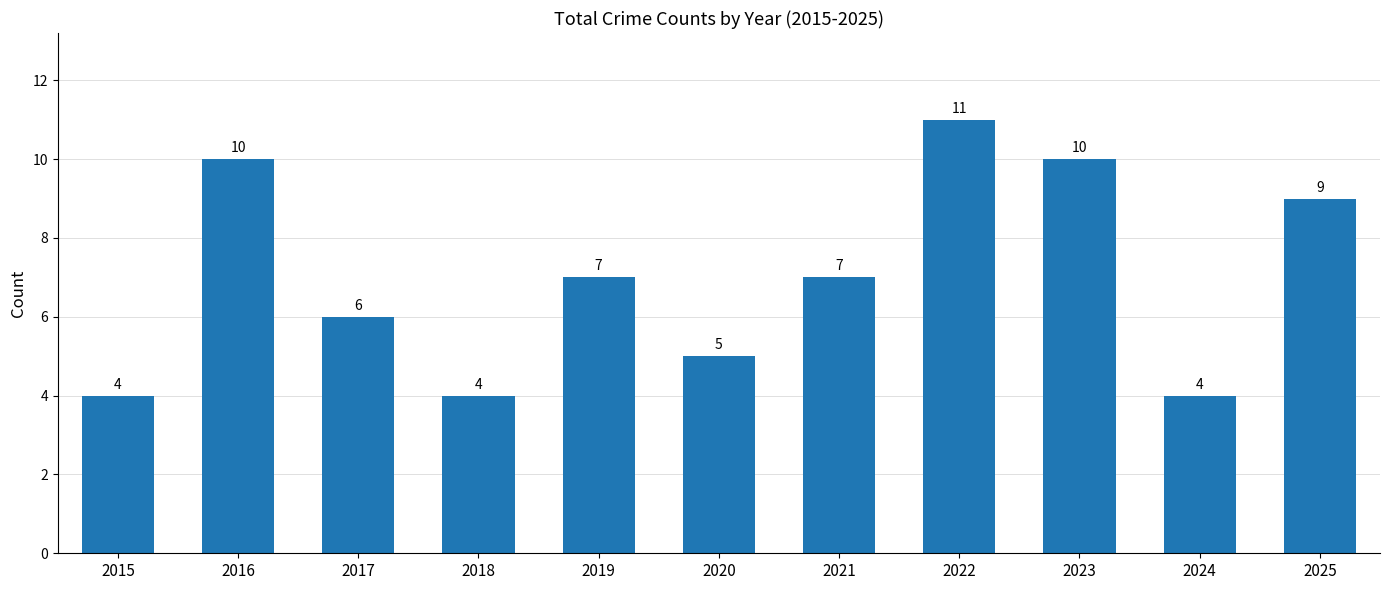

The value at 2024 is 5. True or false?

False